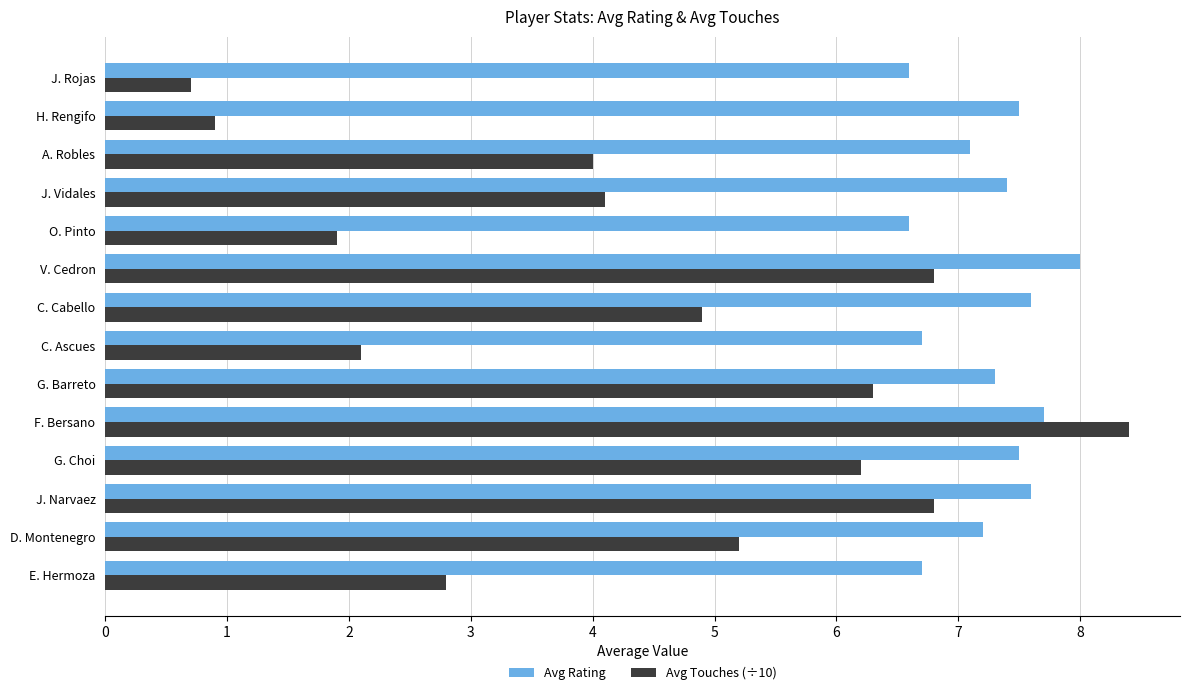

What is the difference between the second highest and minimum values in the Avg Rating series?

1.1